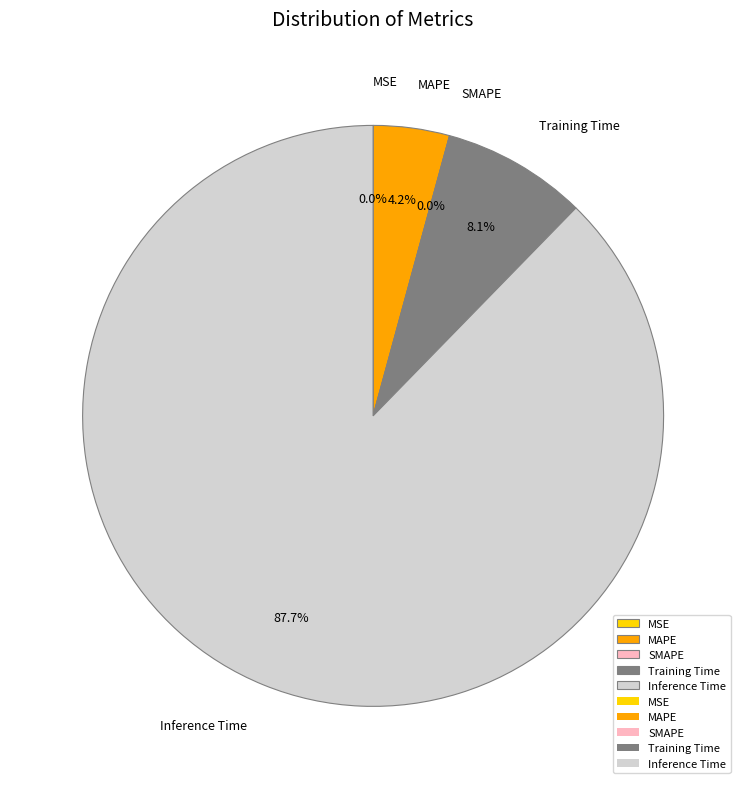

What is the largest slice in the pie chart?

Inference Time